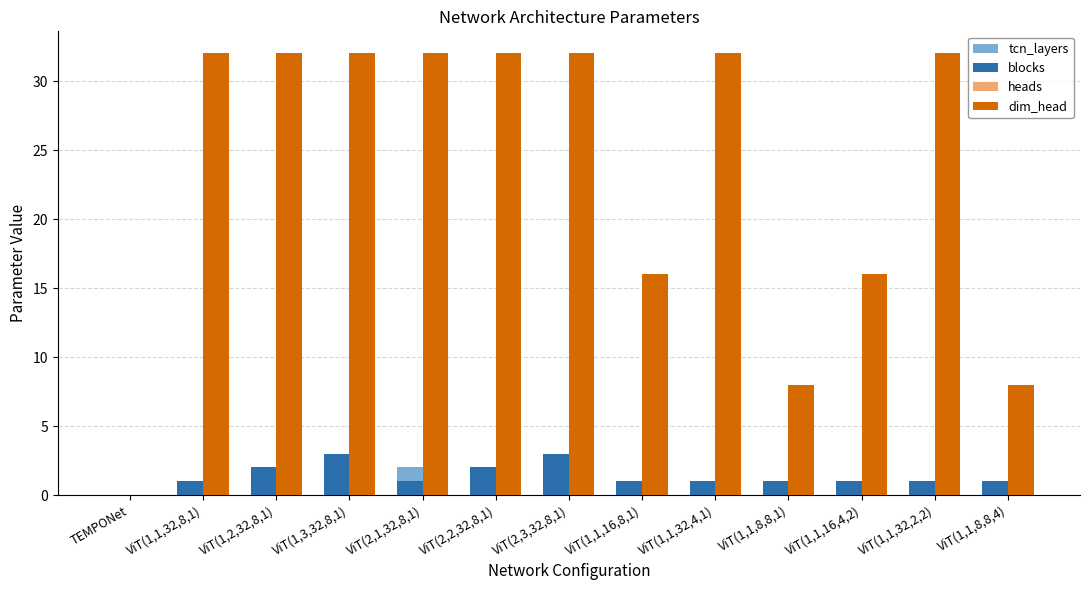

Is it true that tcn_layers equals 2 at ViT(2,3,32,8,1)?

True